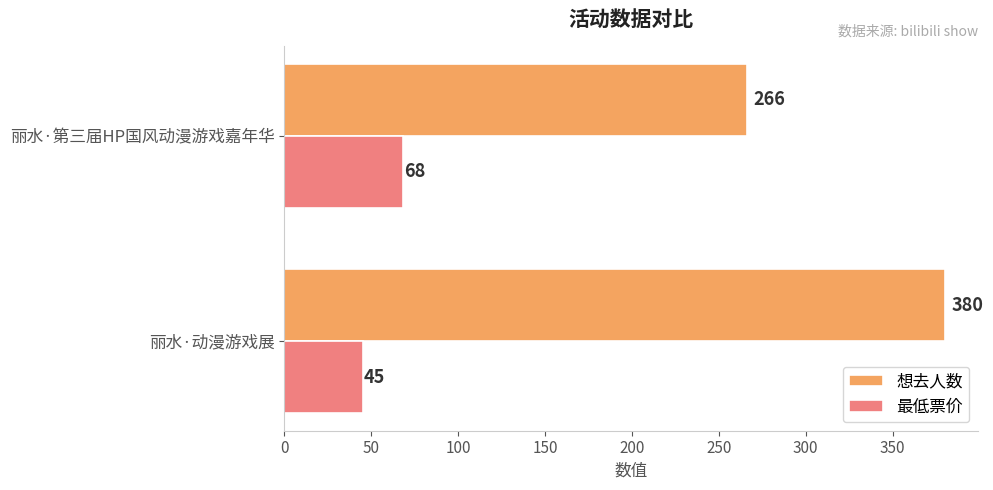

Which series changed the most between 丽水·第三届HP国风动漫游戏嘉年华 and 丽水·动漫游戏展?

想去人数